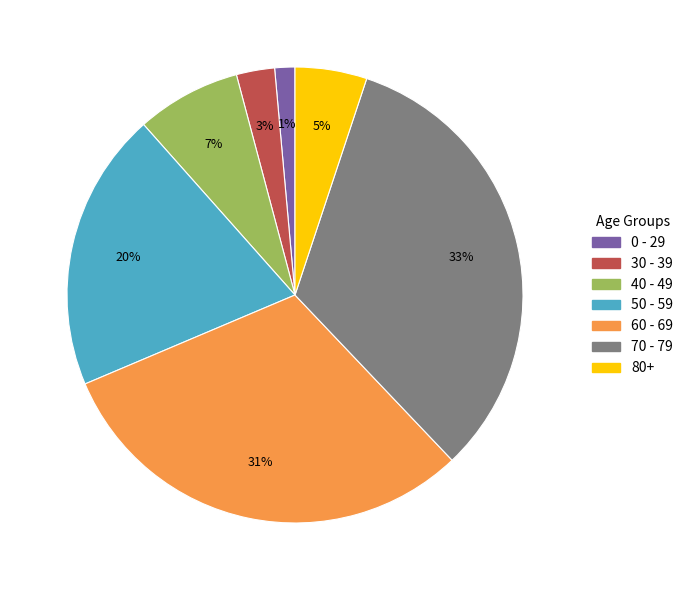

To the nearest percent, what is the average slice percentage?

14%